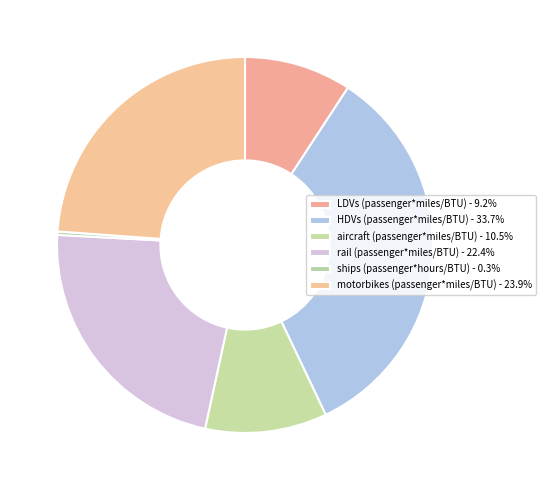

Rank the categories by value from lowest to highest.

ships (passenger*hours/BTU), LDVs (passenger*miles/BTU), aircraft (passenger*miles/BTU), rail (passenger*miles/BTU), motorbikes (passenger*miles/BTU), HDVs (passenger*miles/BTU)